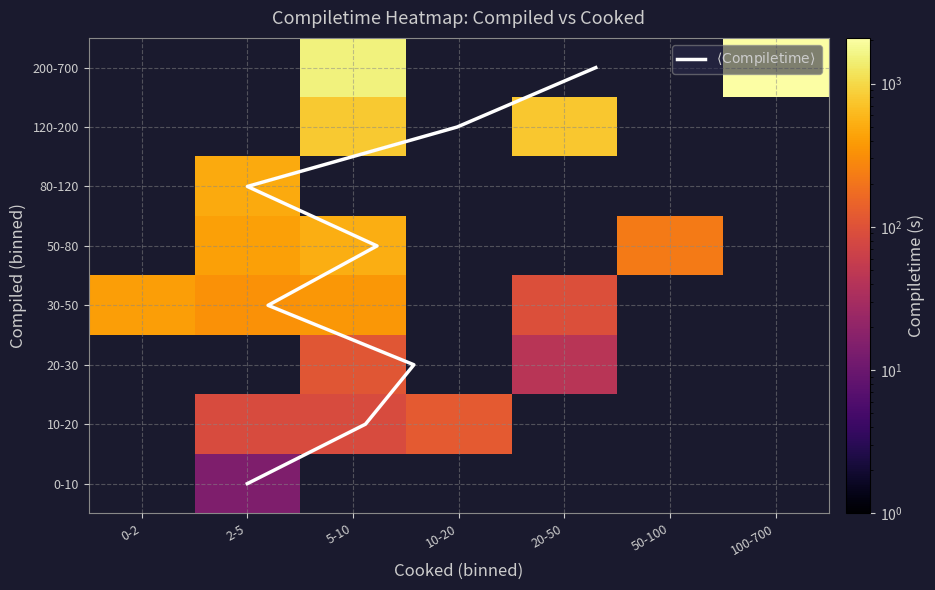

True or false: DefaultDeferredDecal has a value of 17.8 at cooked.

False